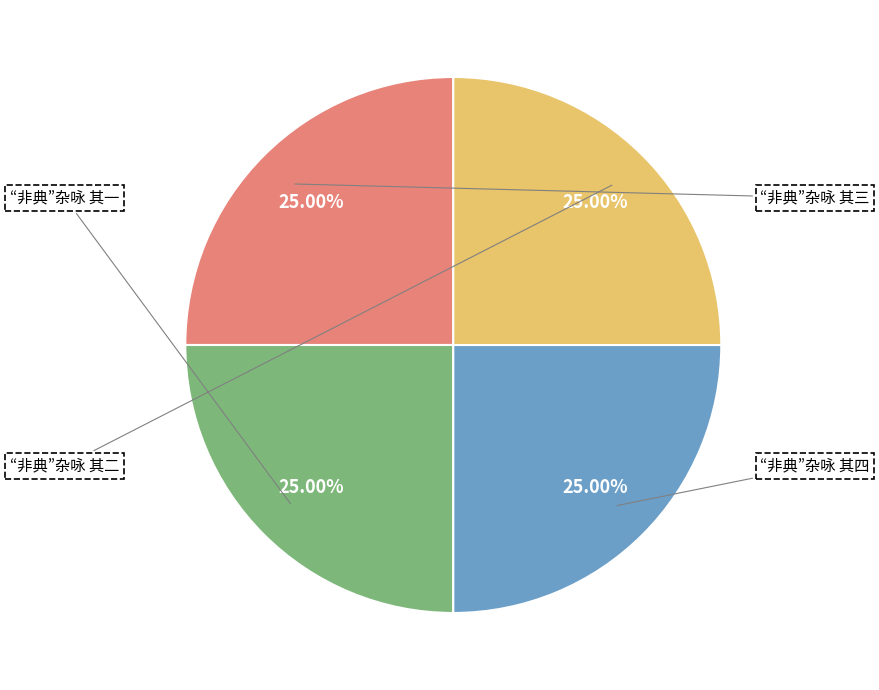

How many segments does this pie chart have?

4